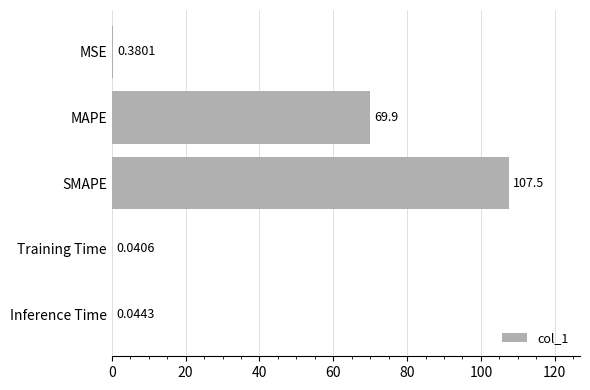

Where is the data nearest to the value 53?

MAPE